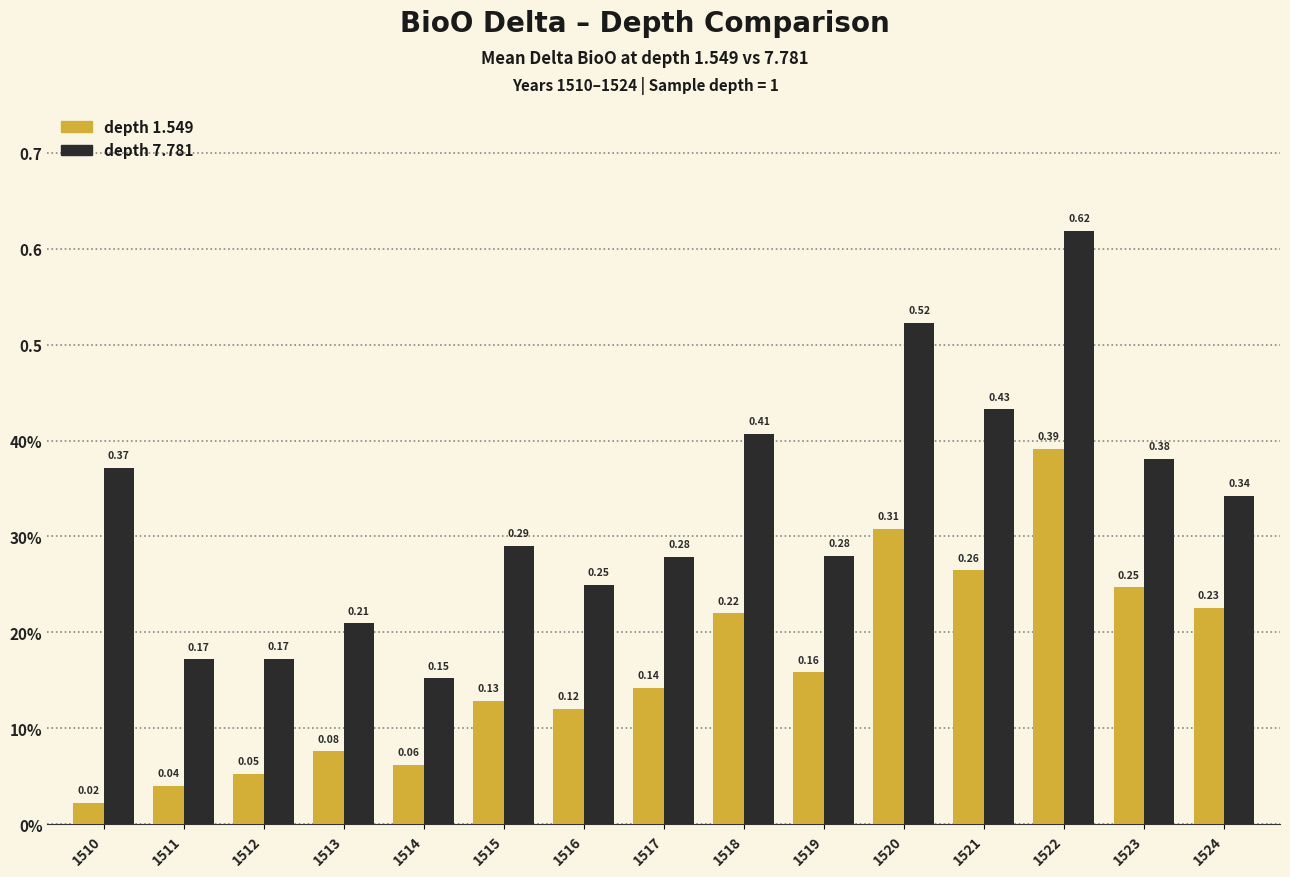

Reading left to right, extract all data points from this chart.

depth 1.549: 0.0	0.0	0.1	0.1	0.1	0.1	0.1	0.1	0.2	0.2	0.3	0.3	0.4	0.2	0.2
depth 7.781: 0.4	0.2	0.2	0.2	0.2	0.3	0.2	0.3	0.4	0.3	0.5	0.4	0.6	0.4	0.3